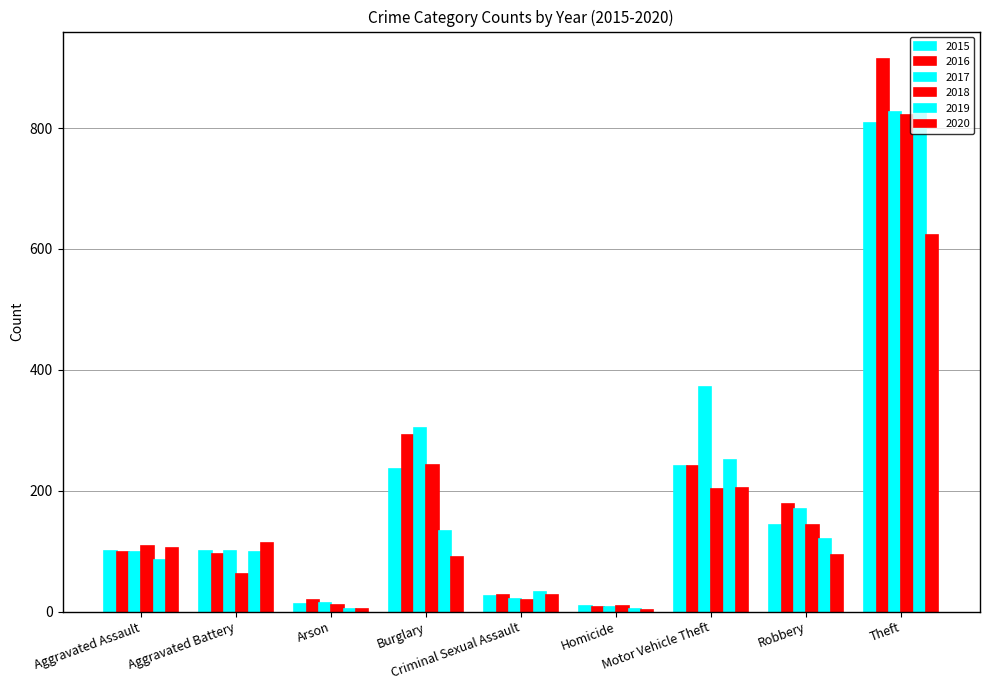

The value of 2019 at Homicide is 4. True or false?

True